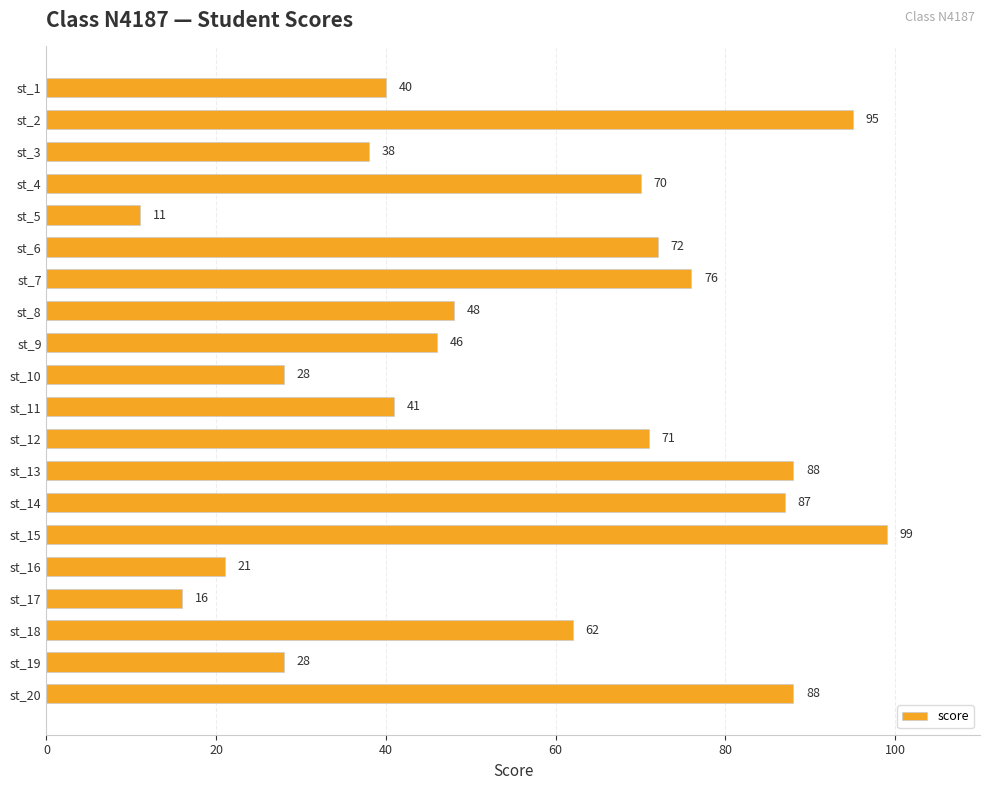

Approximately how many times larger is the value at st_19 compared to st_1?

0.7